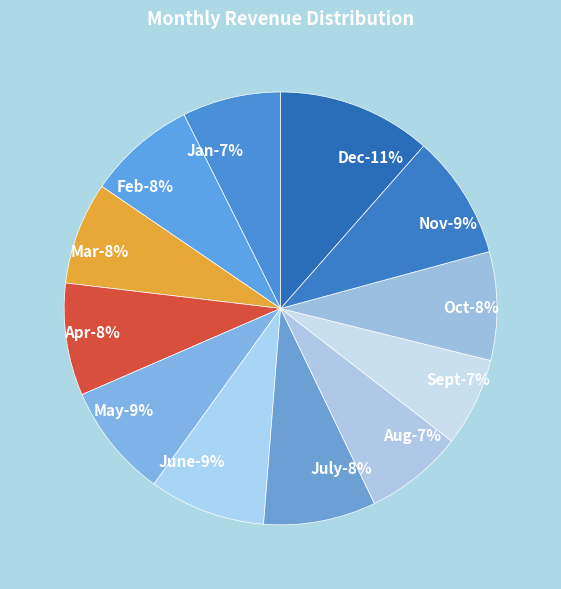

What percentage do June and Sept together represent?

15.3%